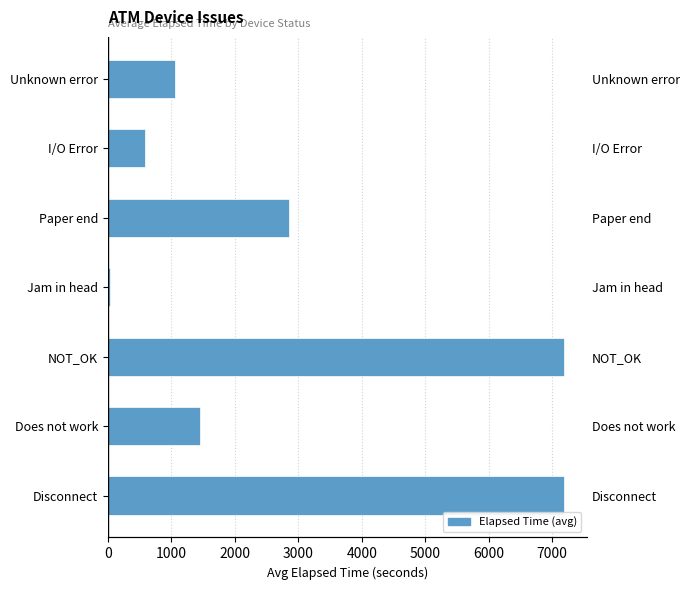

The value at Unknown error is 1913. True or false?

False